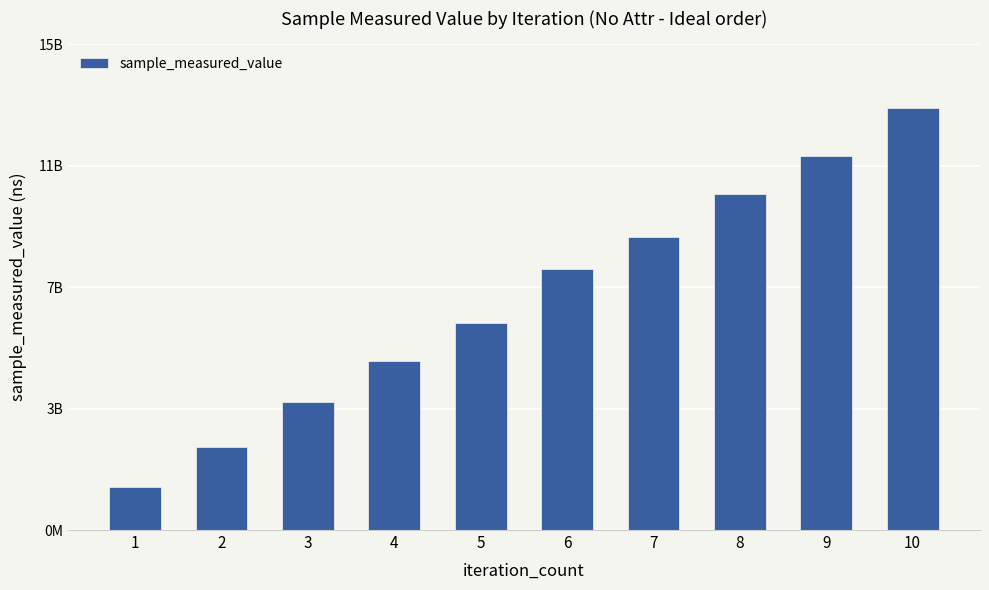

Does the chart contain any negative values?

No